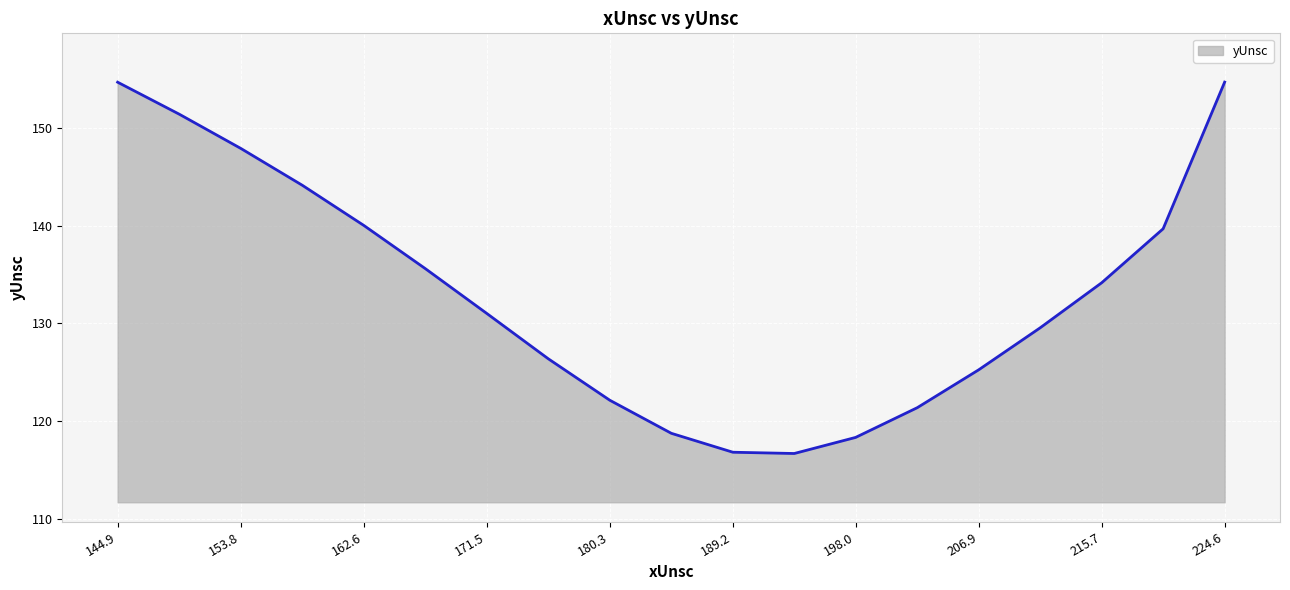

How many lines are shown in the chart?

1